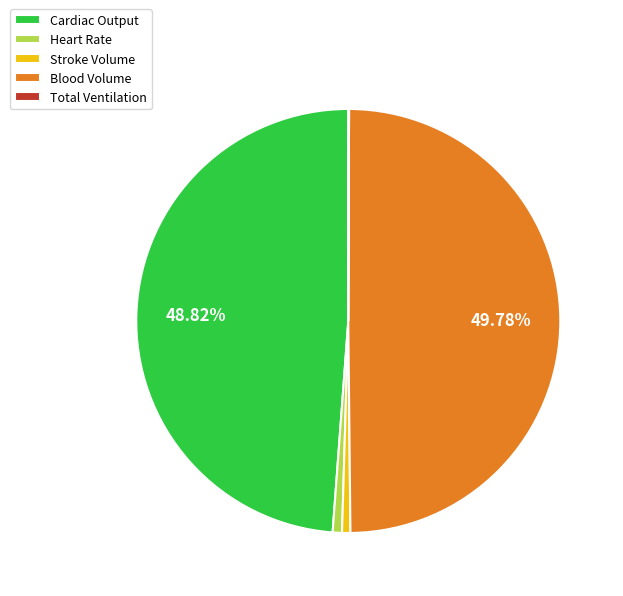

Between Cardiac Output and Blood Volume, which is larger?

Blood Volume